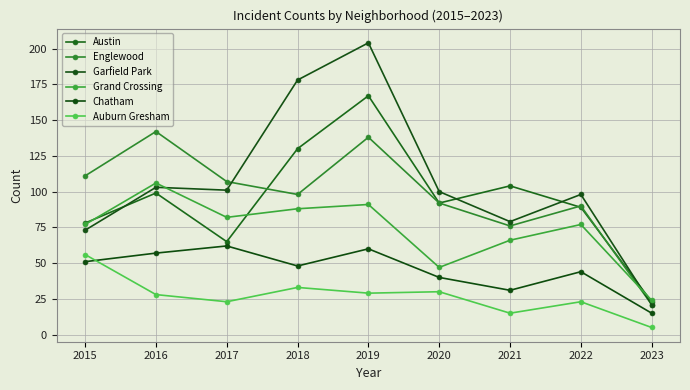

Is it true that Chatham equals 40 at 2020?

True